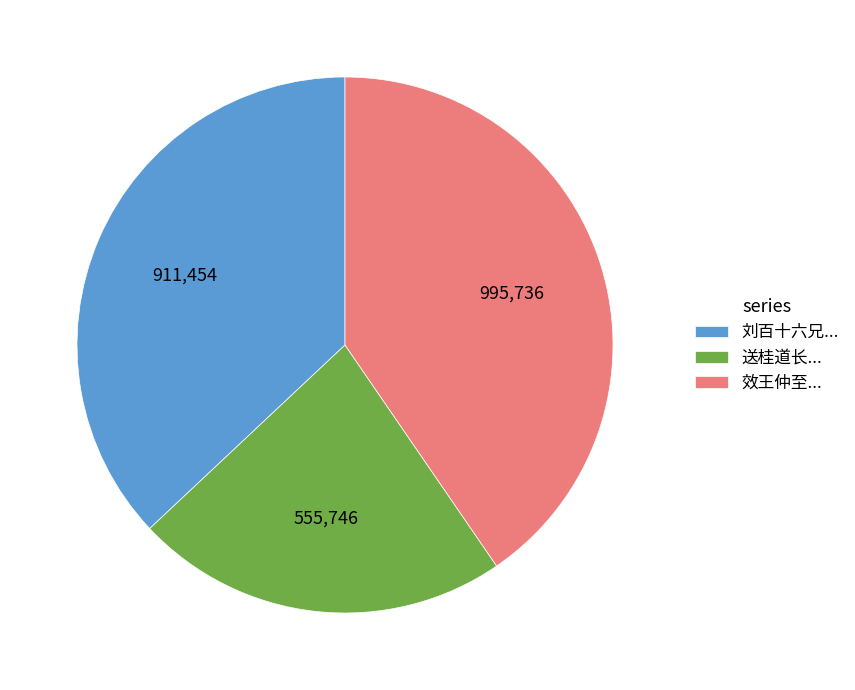

Does any single category account for the majority?

No